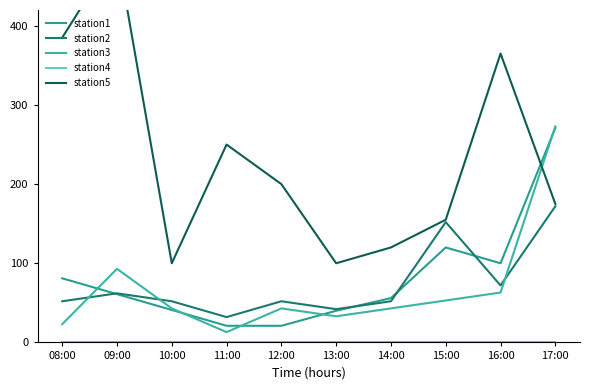

At which category does station3 reach its first local peak?

09:00